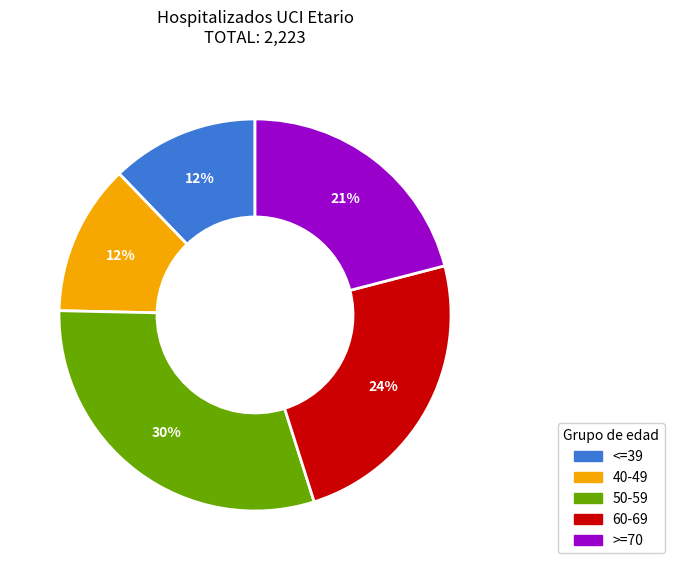

What percentage is the 60-69 slice, to the nearest percent?

24%